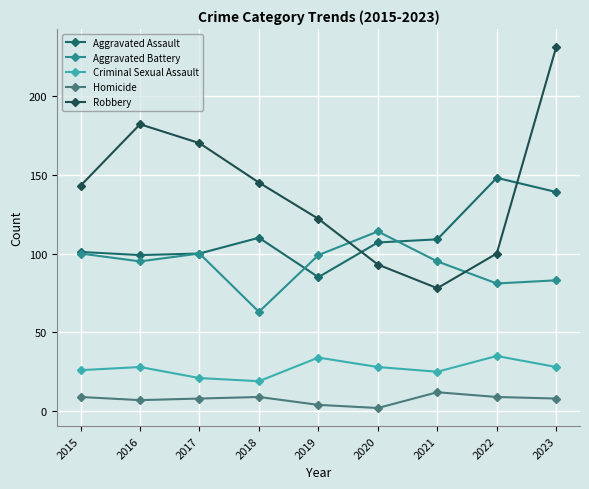

At which label does Aggravated Battery reach its minimum?

2018